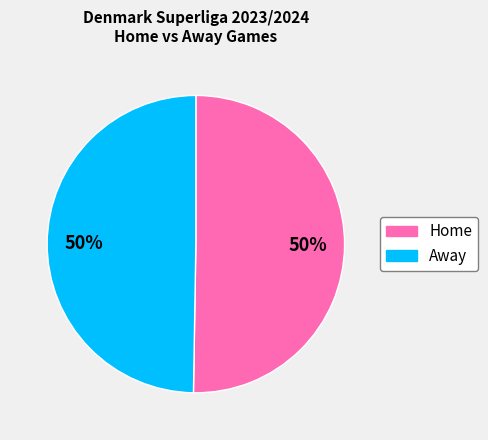

What is the ratio of the value at Away to the value at Home?

1.0